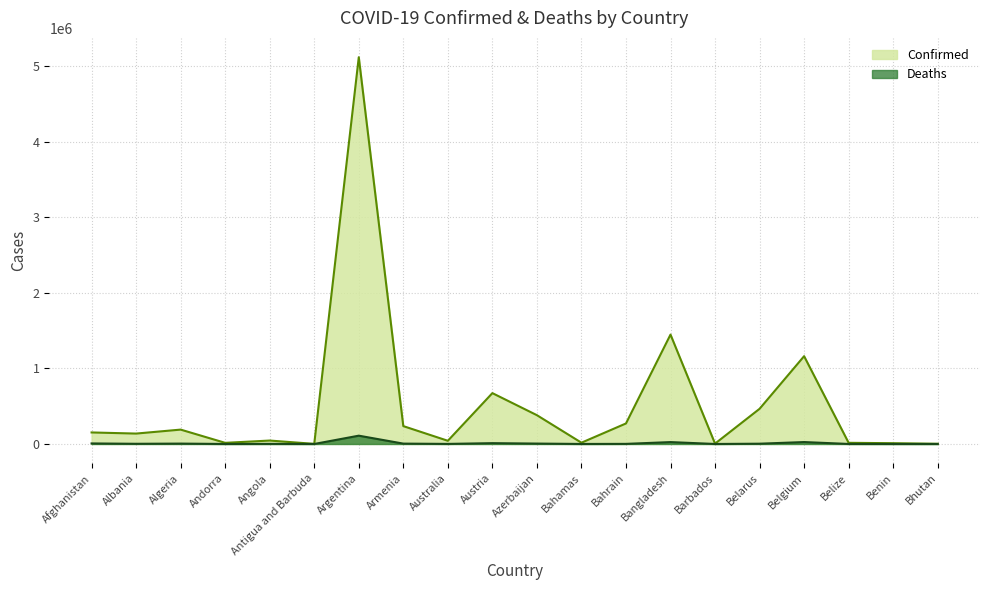

Between Austria and Andorra, which is larger?

Austria